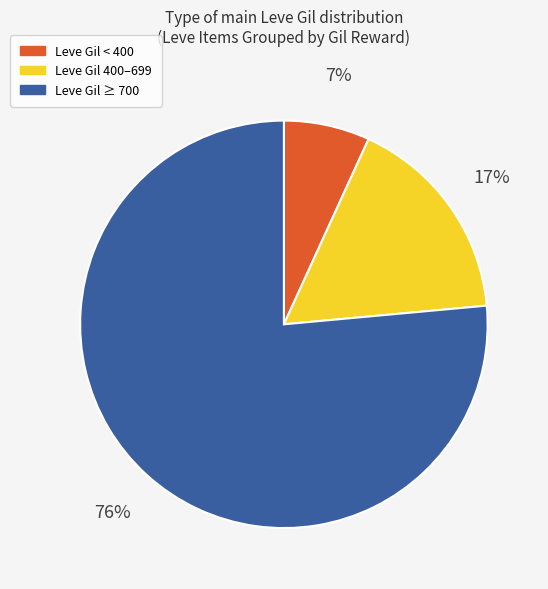

Is there a majority slice in this chart?

Yes